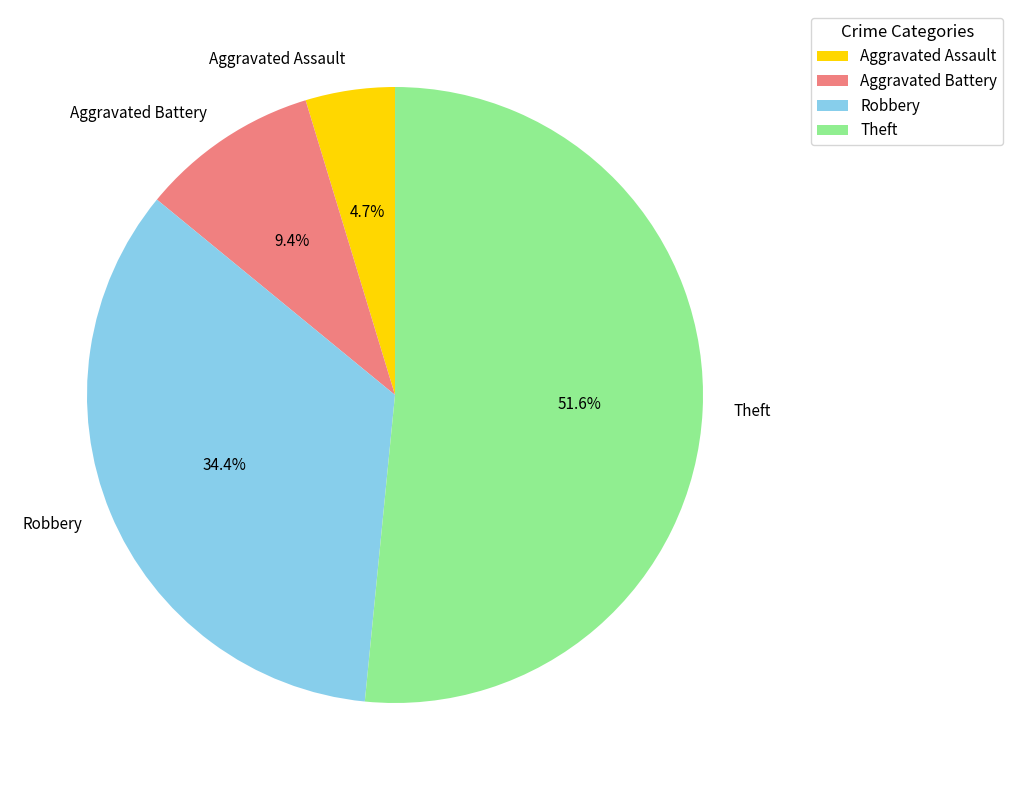

How many slices are in this pie chart?

4